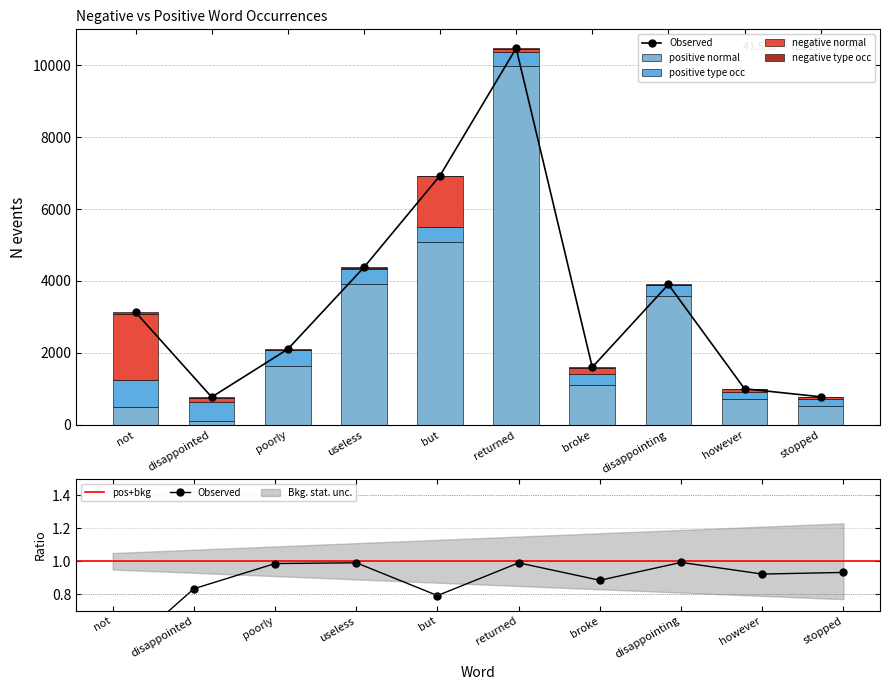

Which series has the largest total across all categories?

positive normal